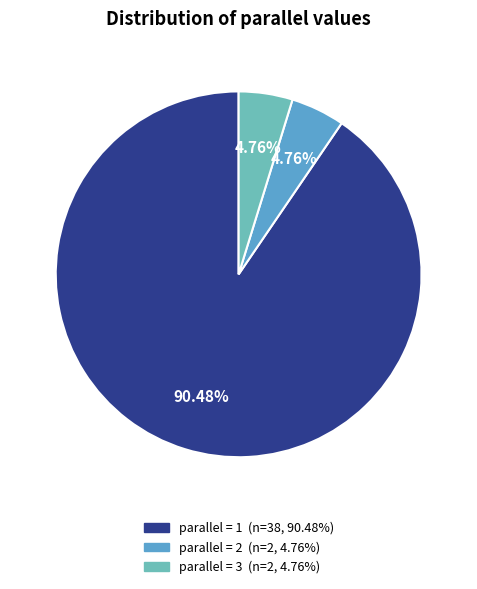

How many slices are in this pie chart?

3